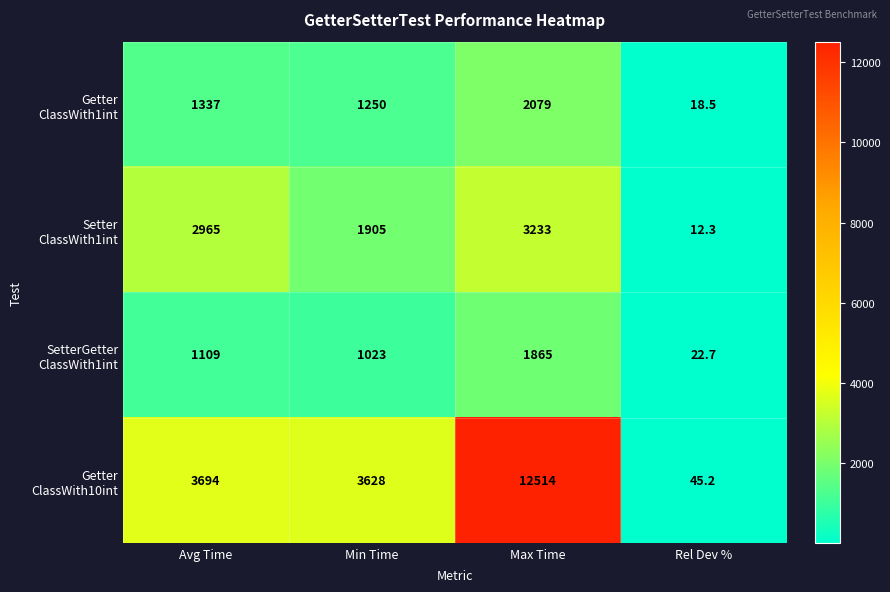

Which category has the lowest value across all series?

Rel Dev %